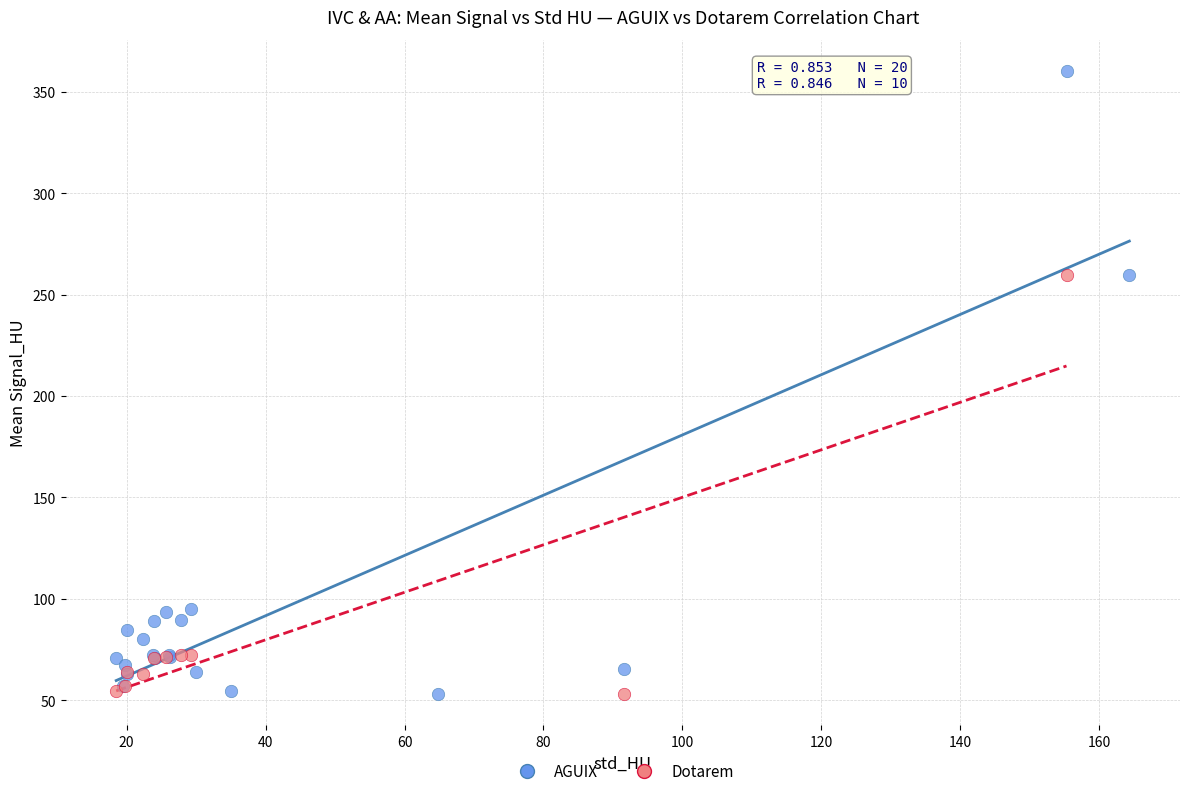

Which series contains the highest Y value?

AGUIX